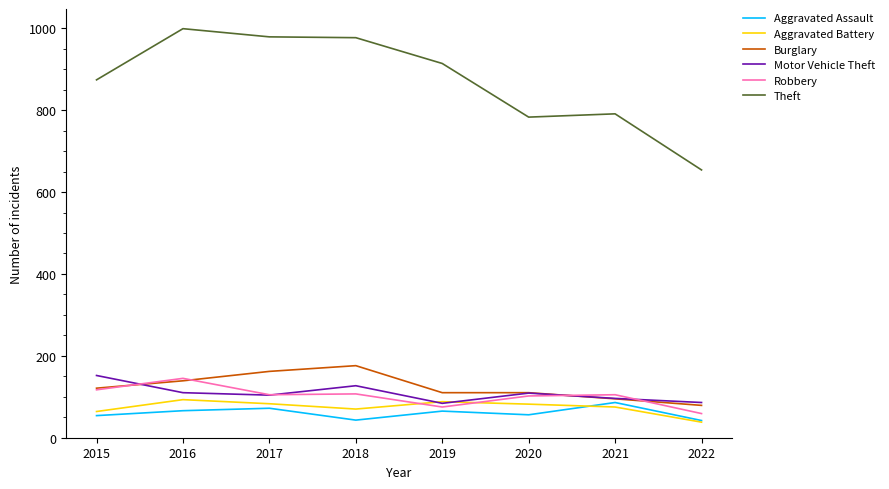

After their last crossing, which series has the higher values: Aggravated Battery or Robbery?

Robbery